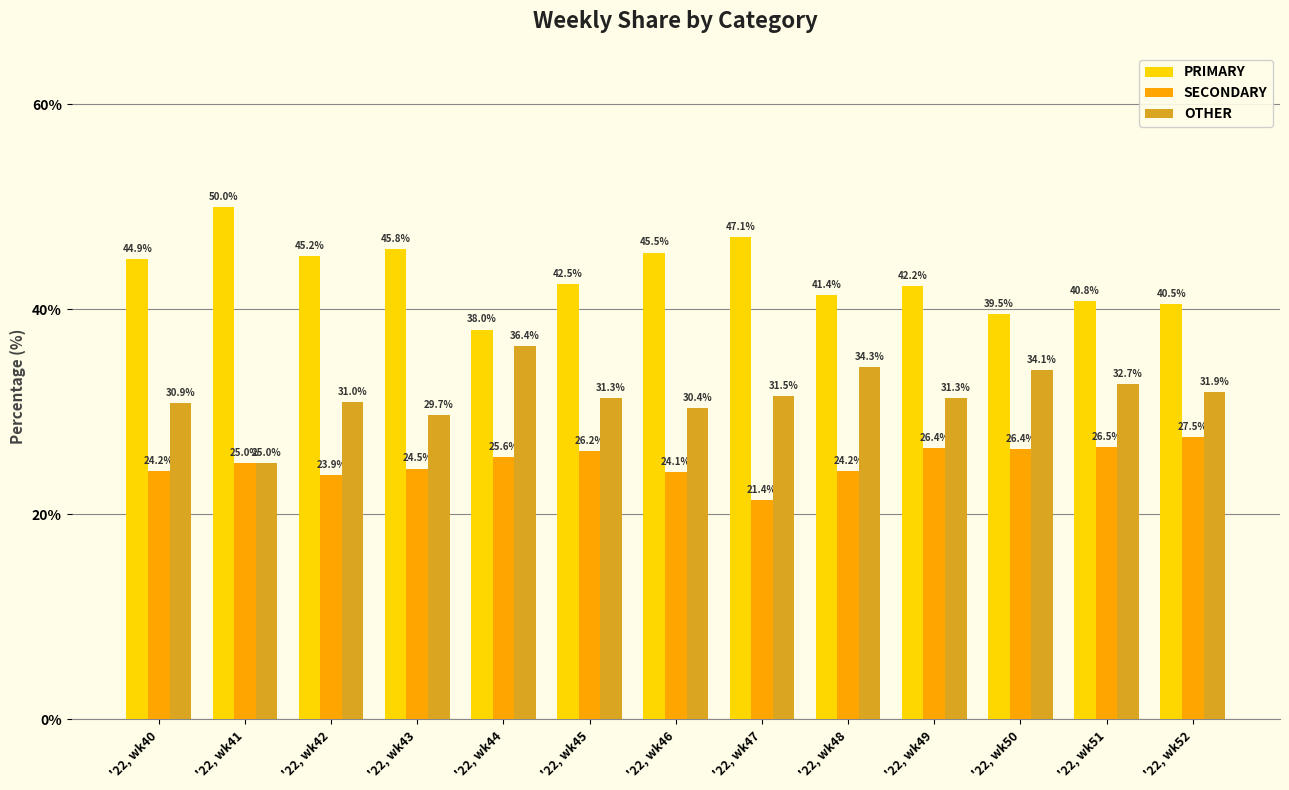

What is the total value across all series at '22, wk45?

100.0